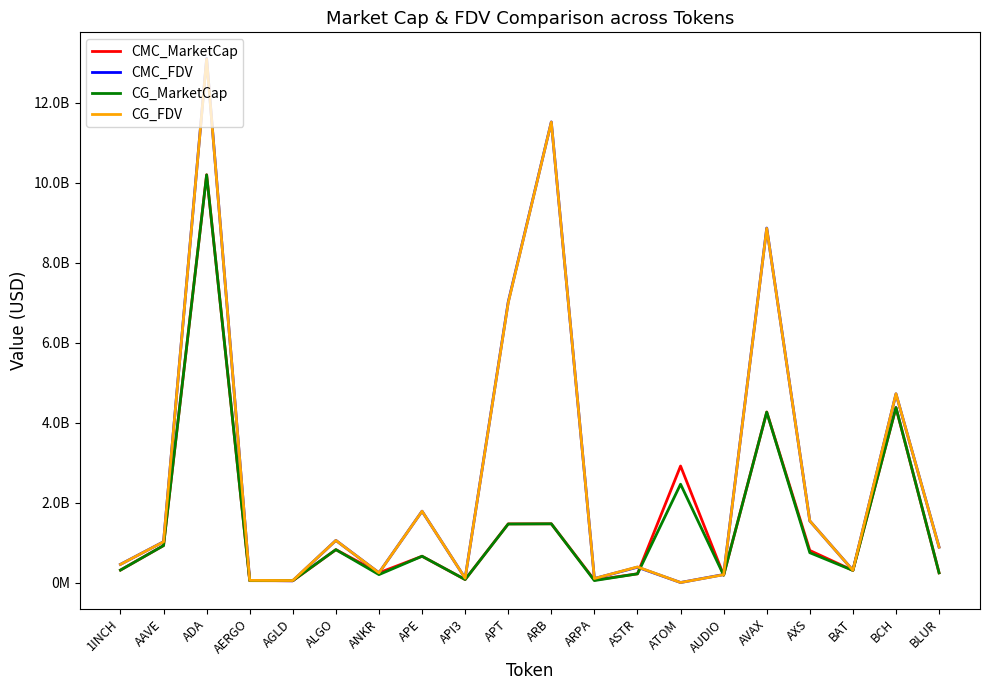

What position from the right is BLUR?

1